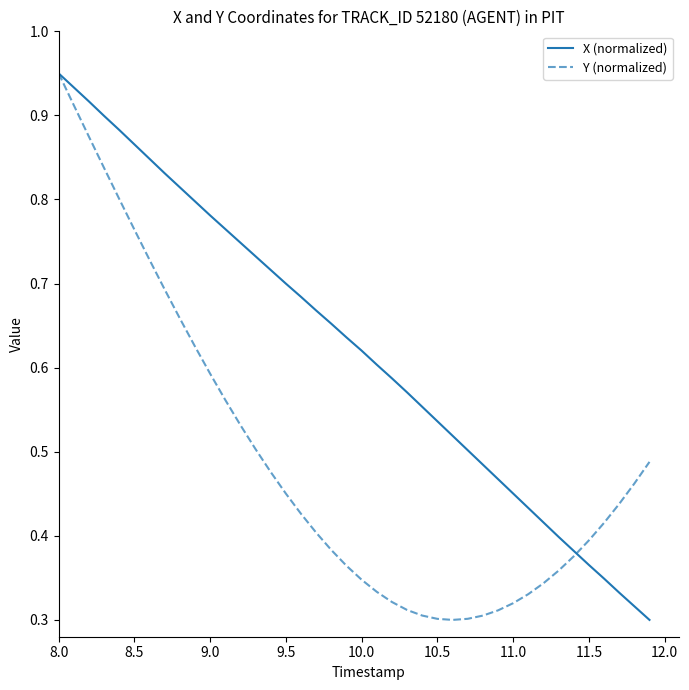

Rank the series by their average value, from lowest to highest.

Y (normalized), X (normalized)